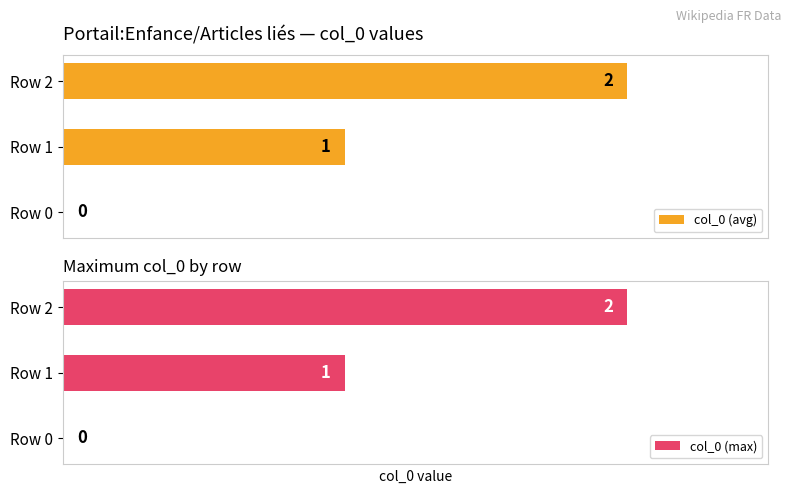

Between 1 and 0, which is larger?

1